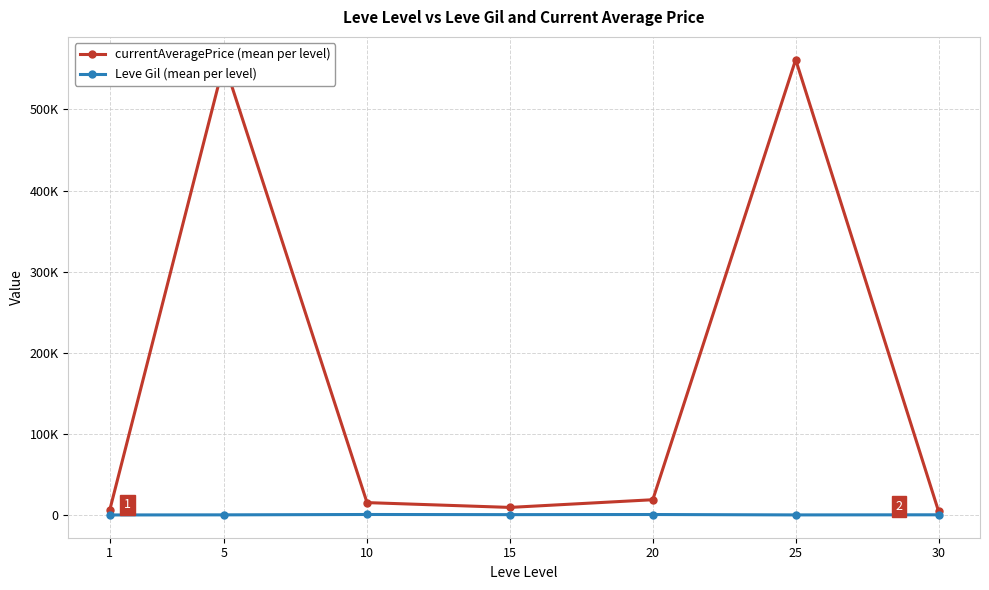

Between 25 and 1, which is larger?

25